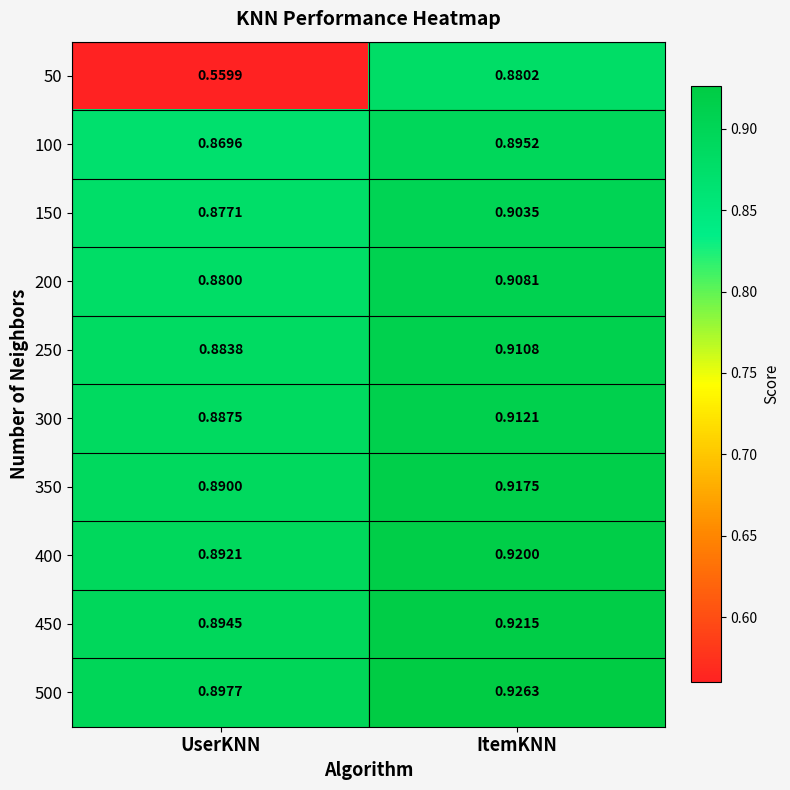

At which category does the chart reach its peak across all series?

ItemKNN